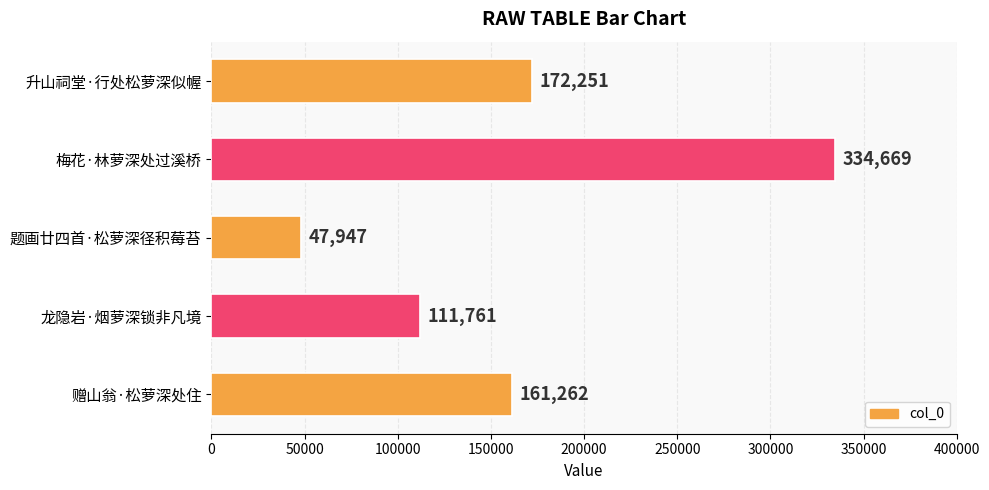

What is the minimum value shown in the chart?

47947